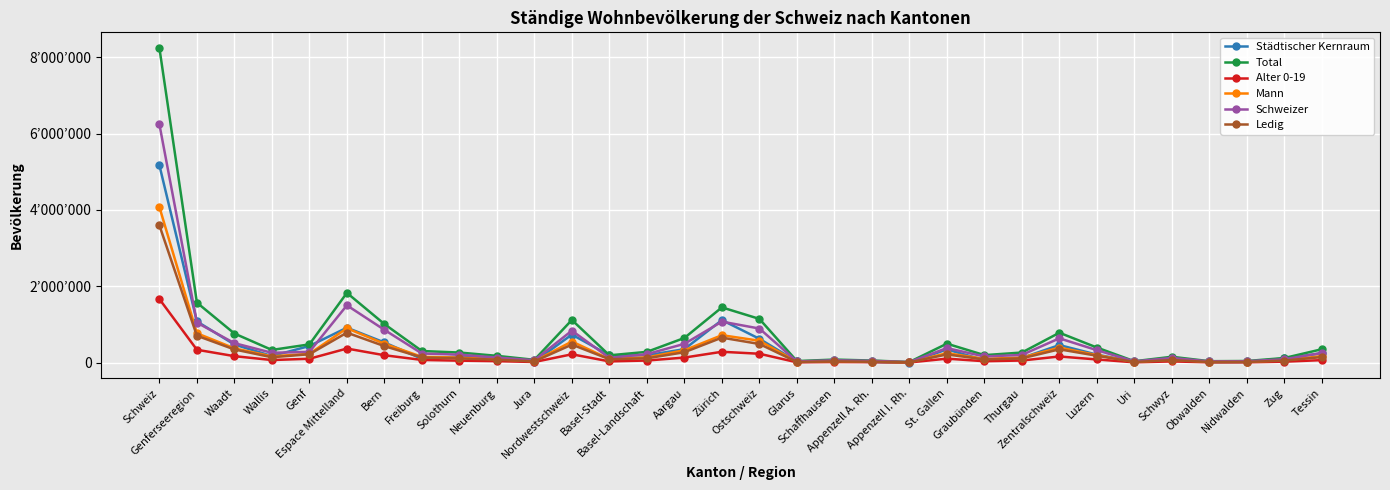

Which category has the lowest value across all series?

Appenzell I. Rh.